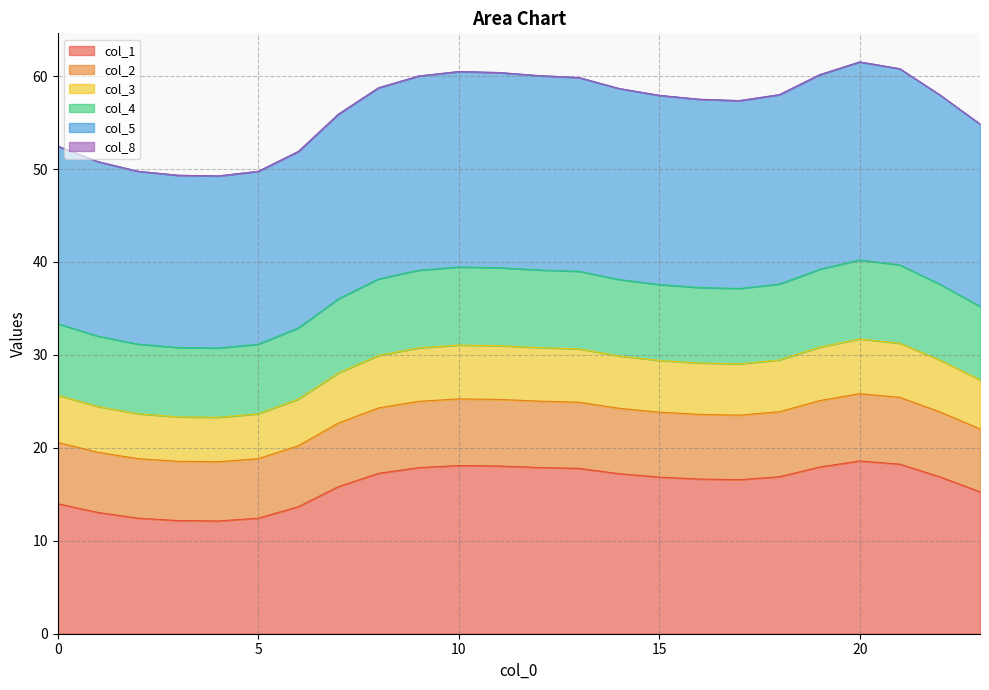

At which label does col_5 reach its minimum?

4